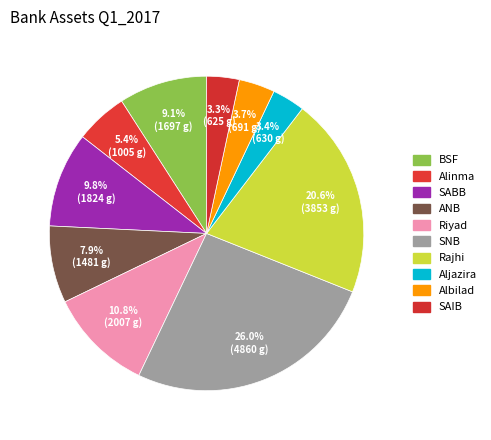

Rank the categories by value from highest to lowest.

SNB, Rajhi, Riyad, SABB, BSF, ANB, Alinma, Albilad, Aljazira, SAIB